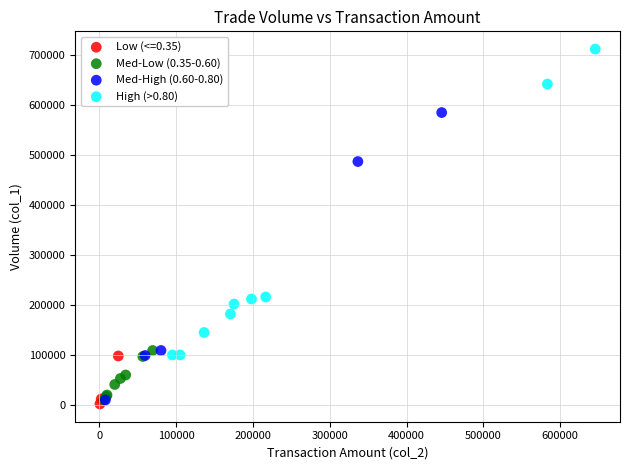

Which series contains the highest Y value?

High (>0.80)